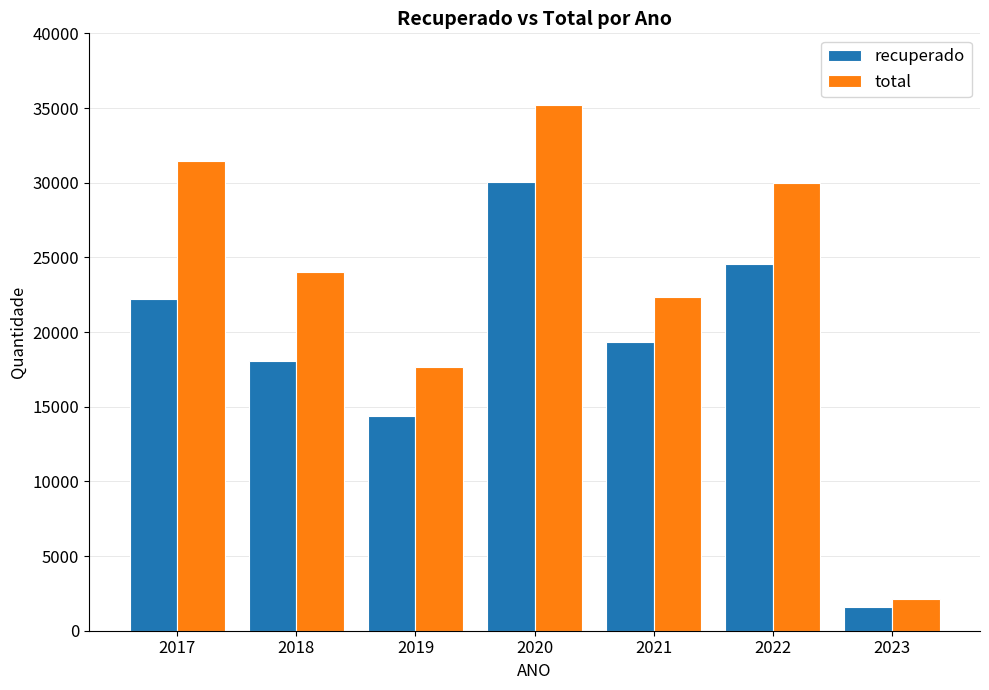

Count the number of data series in this chart.

2